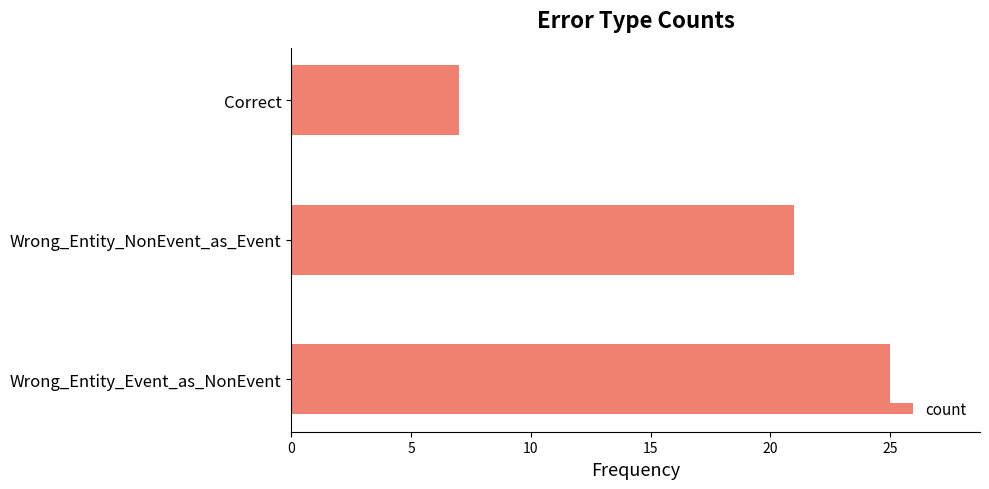

The chart shows a value of 3 at Correct. True or false?

False